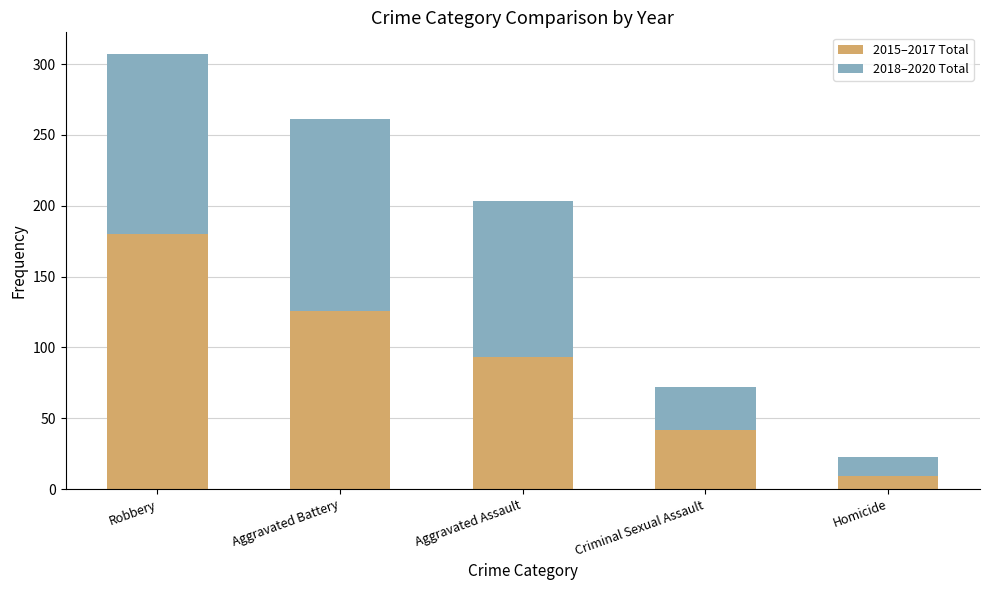

Where is 2015–2017 Total nearest to the value 94?

Aggravated Assault